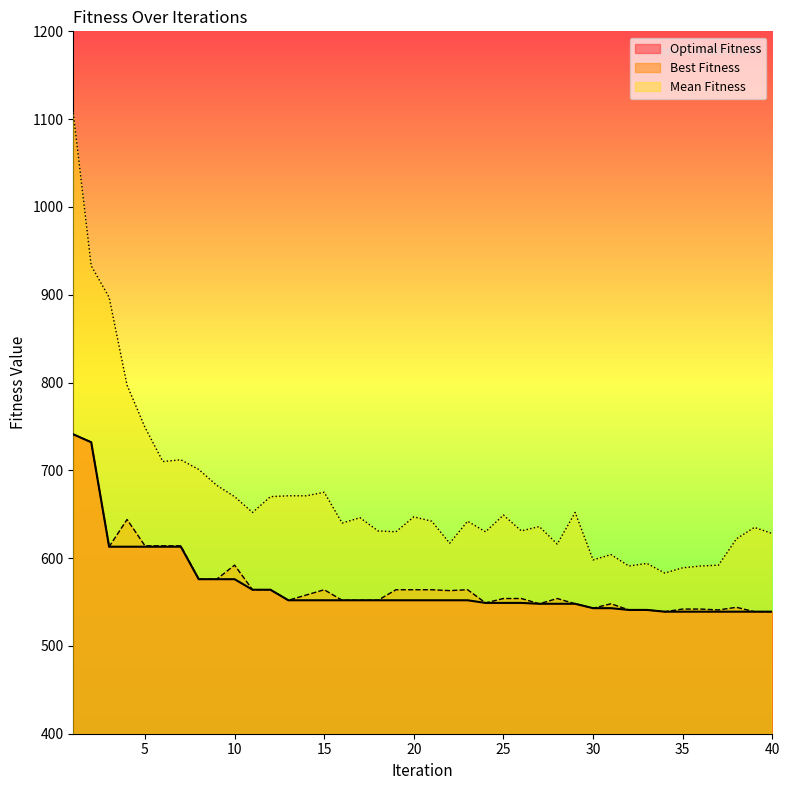

Reading left to right, list all the values displayed in this chart.

Optimal Fitness: 741	732	613	613	613	613	613	576	576	576	564	564	552	552	552	552	552	552	552	552	552	552	552	549	549	549	548	548	548	543	543	541	541	539	539	539	539	539	539	539
Best Fitness: 741	732	613	644	614	614	614	576	576	592	564	564	552	558	564	552	552	552	564	564	564	563	564	549	554	554	548	554	548	543	548	541	541	539	542	542	541	544	539	539
Mean Fitness: 1107	933	897	797	749	710	712	701	683	670	652	670	671	671	675	640	646	631	630	647	642	617	642	630	649	631	636	616	652	598	604	591	594	583	589	591	592	622	635	628